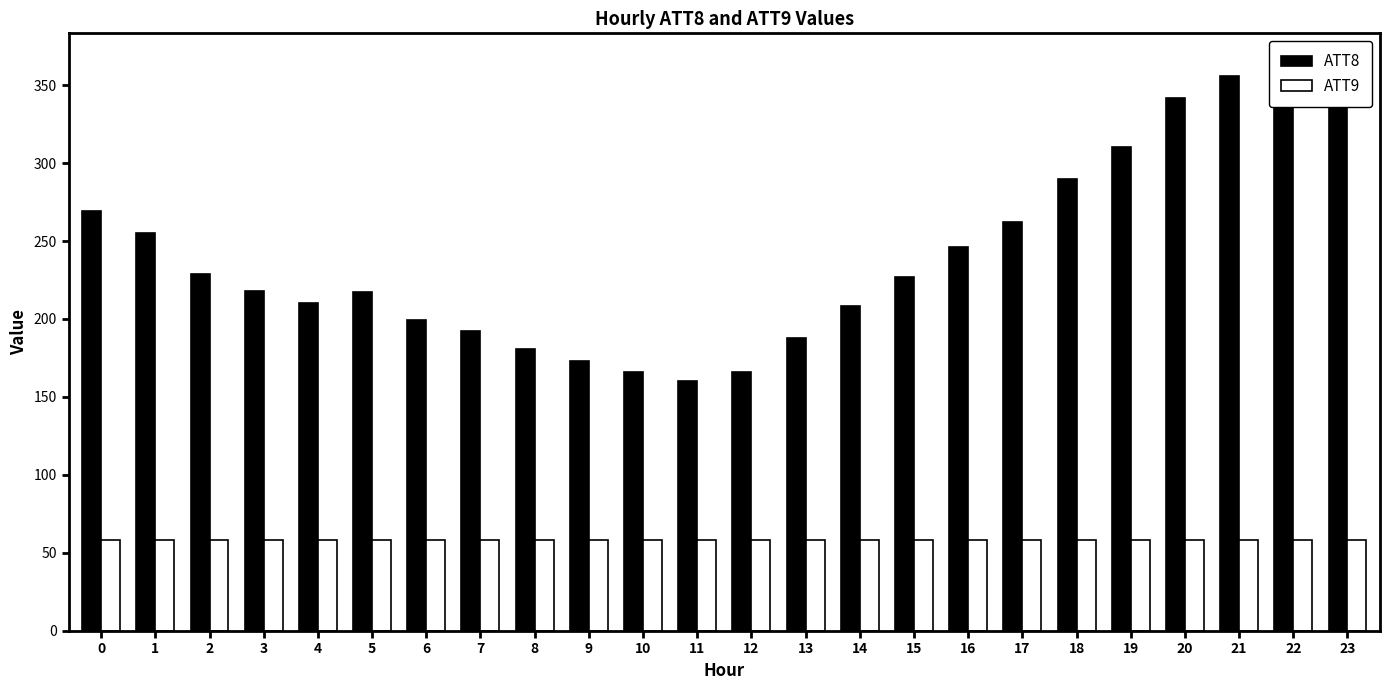

What is the total value across all series at 22?

423.1